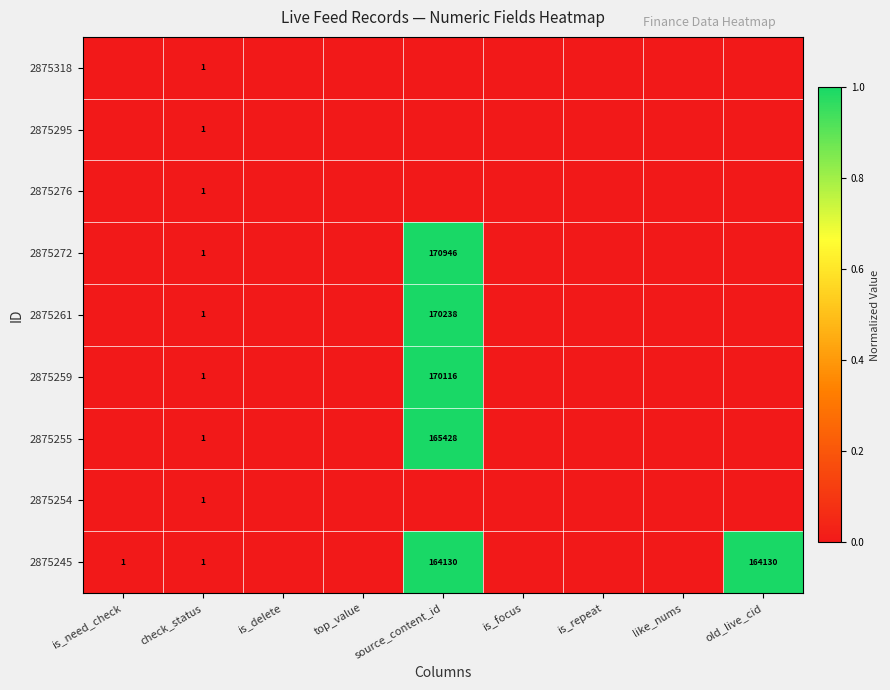

True or false: 2875318 has a value of 0 at check_status.

False